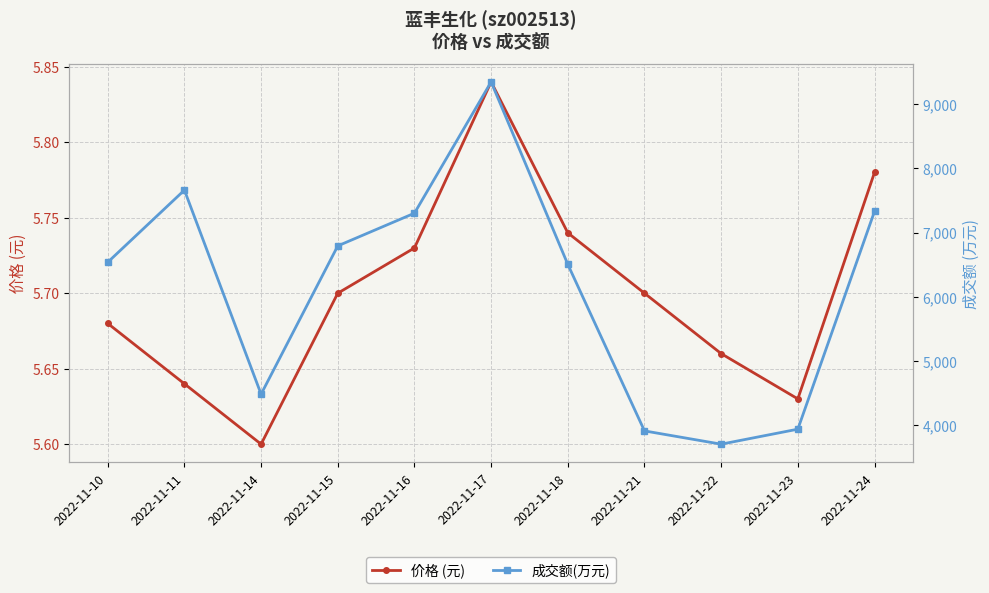

How many lines are shown in the chart?

2